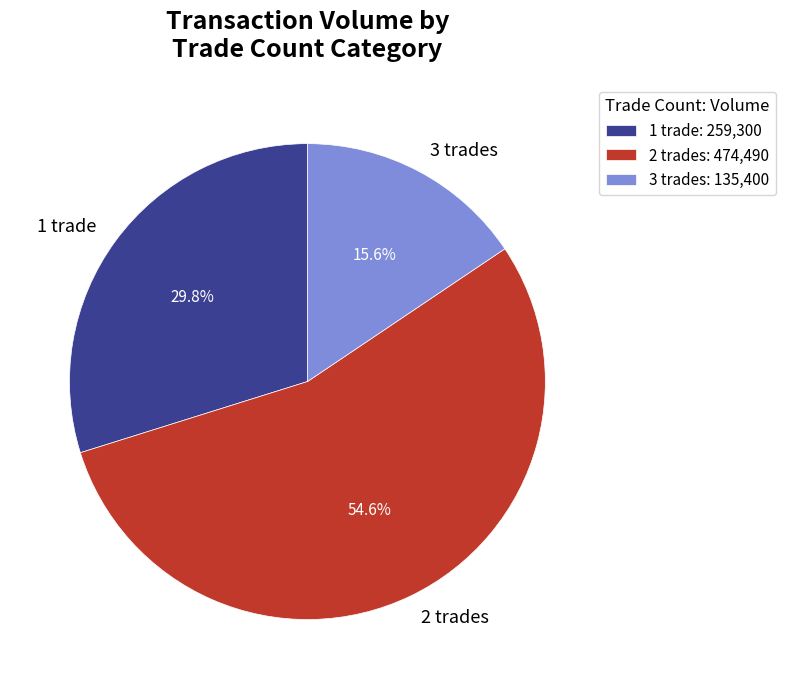

Does 2 trades account for over 50% of the chart?

Yes